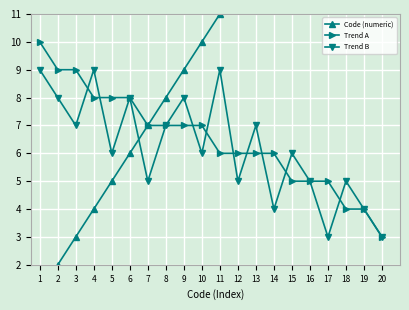

What is the total value across all series at 7?

19